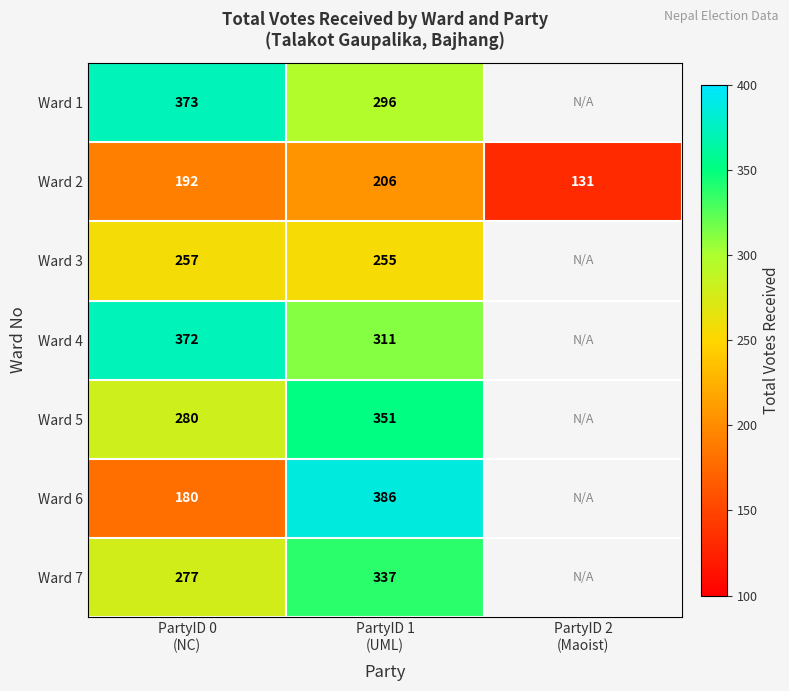

What is the average value of the Ward 2 series?

176